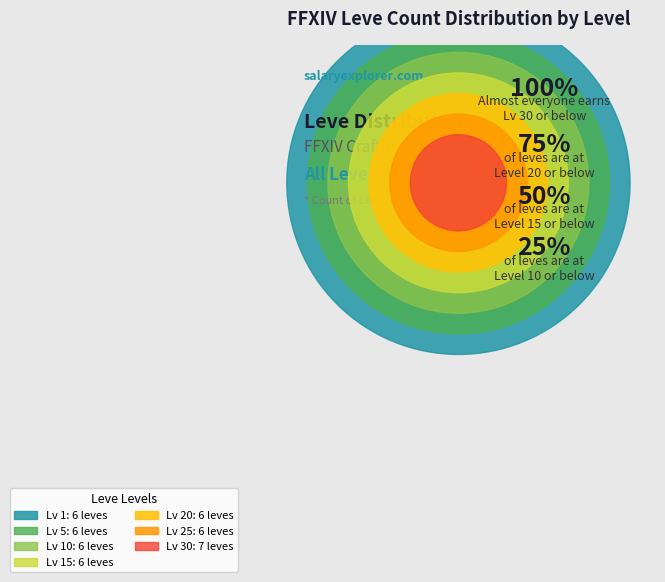

What percentage is the Level 15 slice, to the nearest percent?

14%